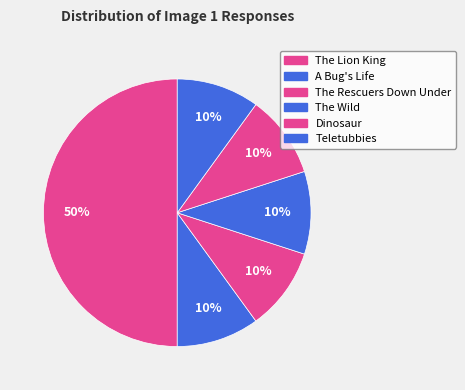

Which category has the biggest portion of the pie?

The Lion King